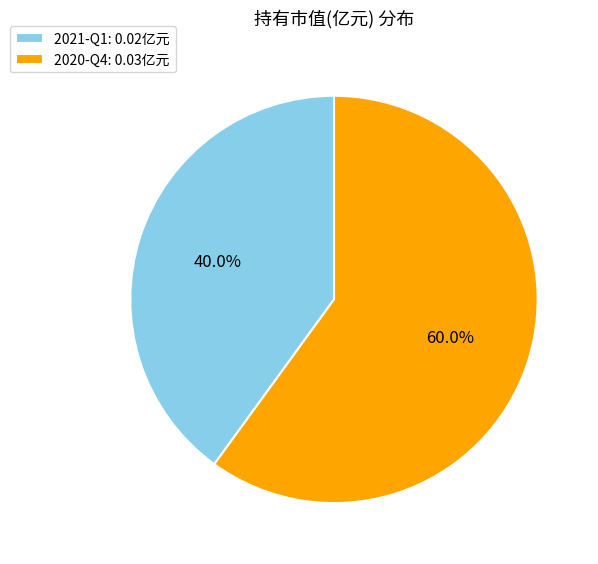

Combined, do 2020-Q4 and 2021-Q1 account for over 50%?

Yes